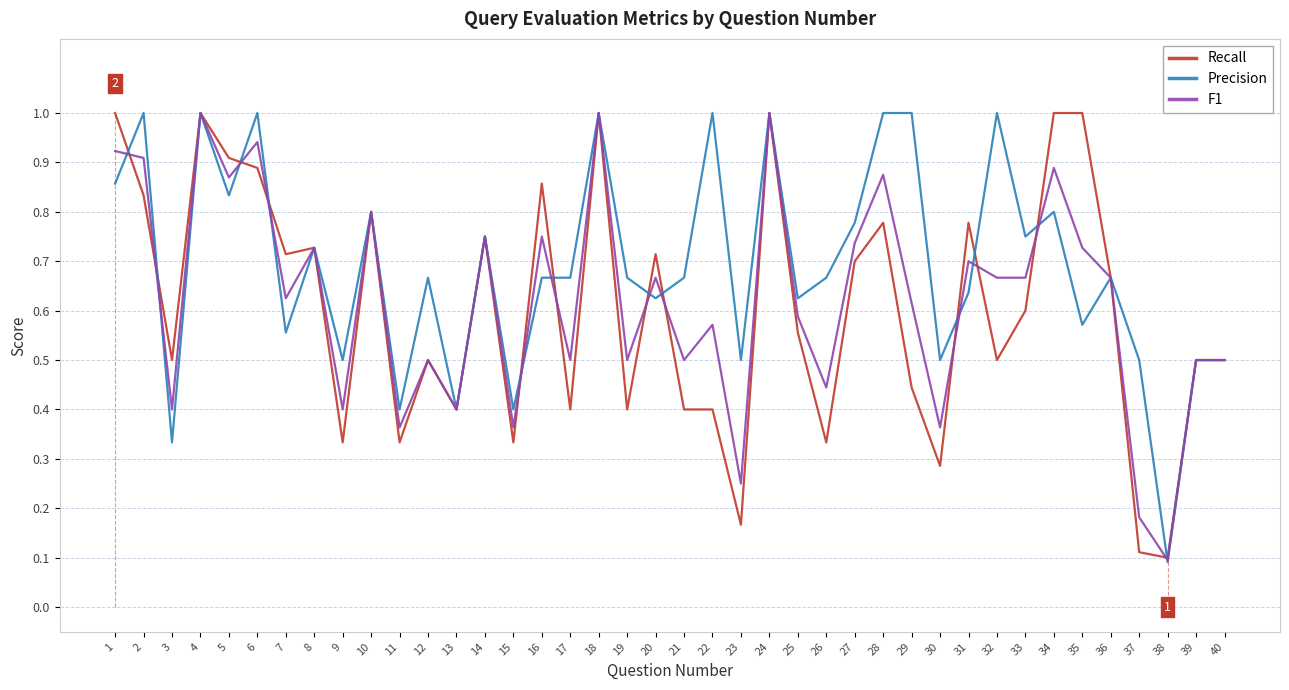

At 26, list the series in order from smallest to largest.

Recall, F1, Precision